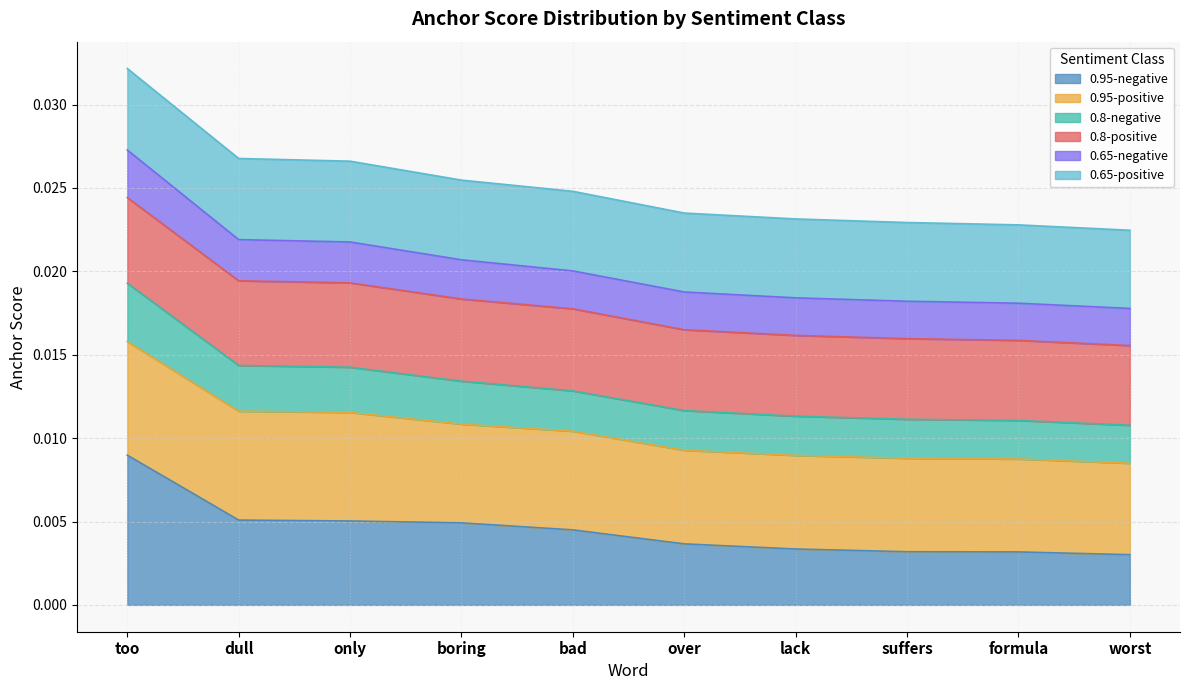

How many lines are shown in the chart?

6